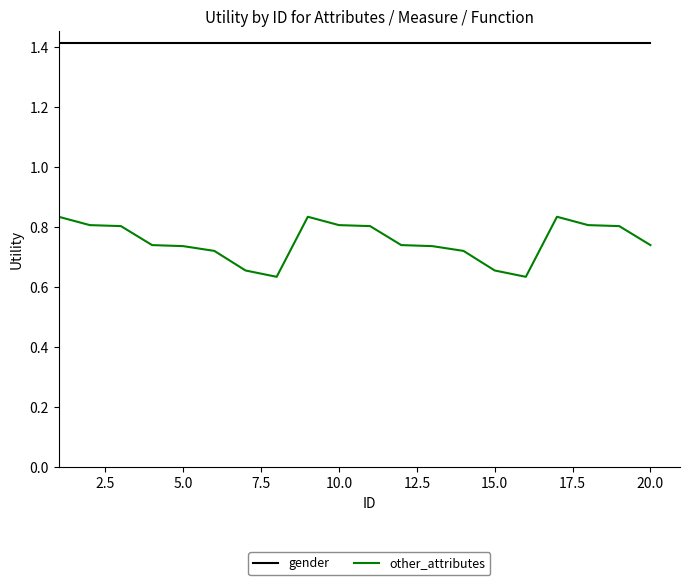

At how many categories does at least one series exceed 1?

20